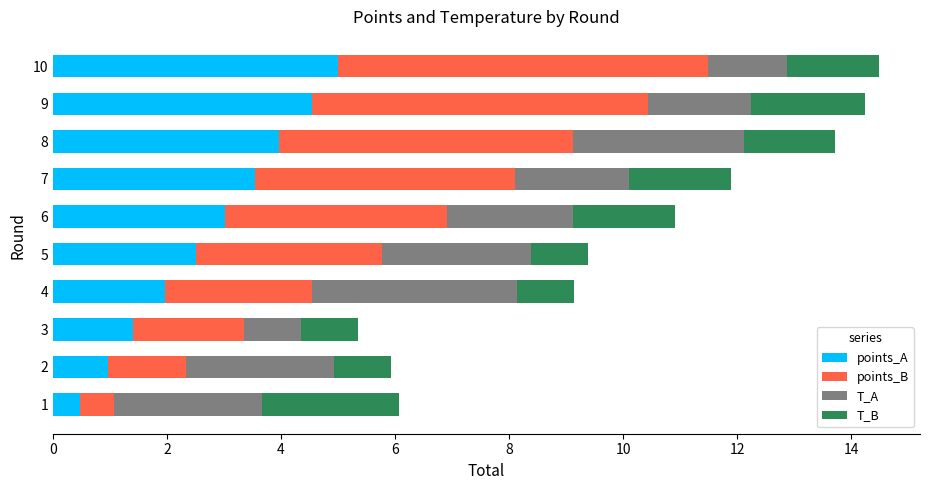

What is the sum of all points_A values?

27.4